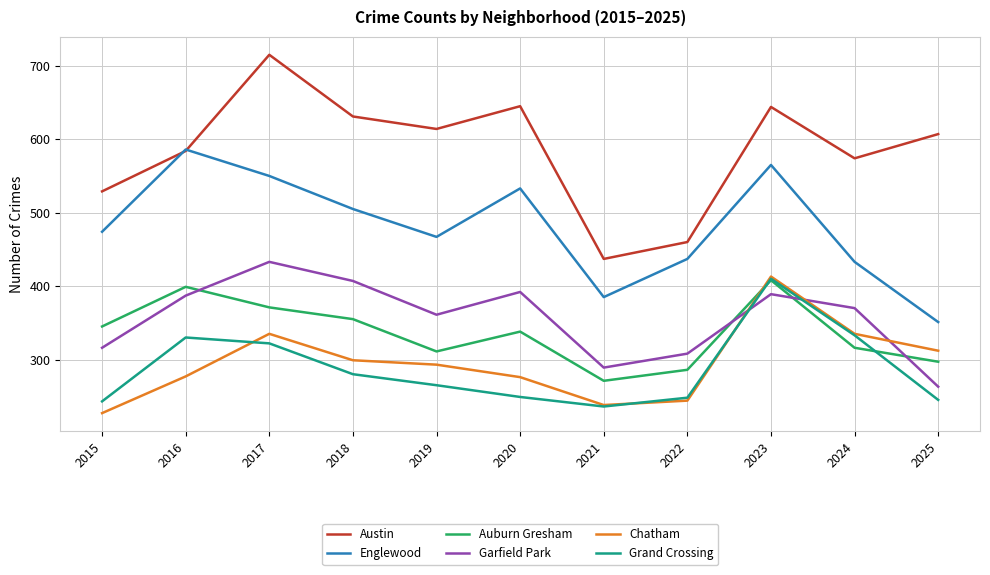

How many interior local peaks does the Austin series have?

3